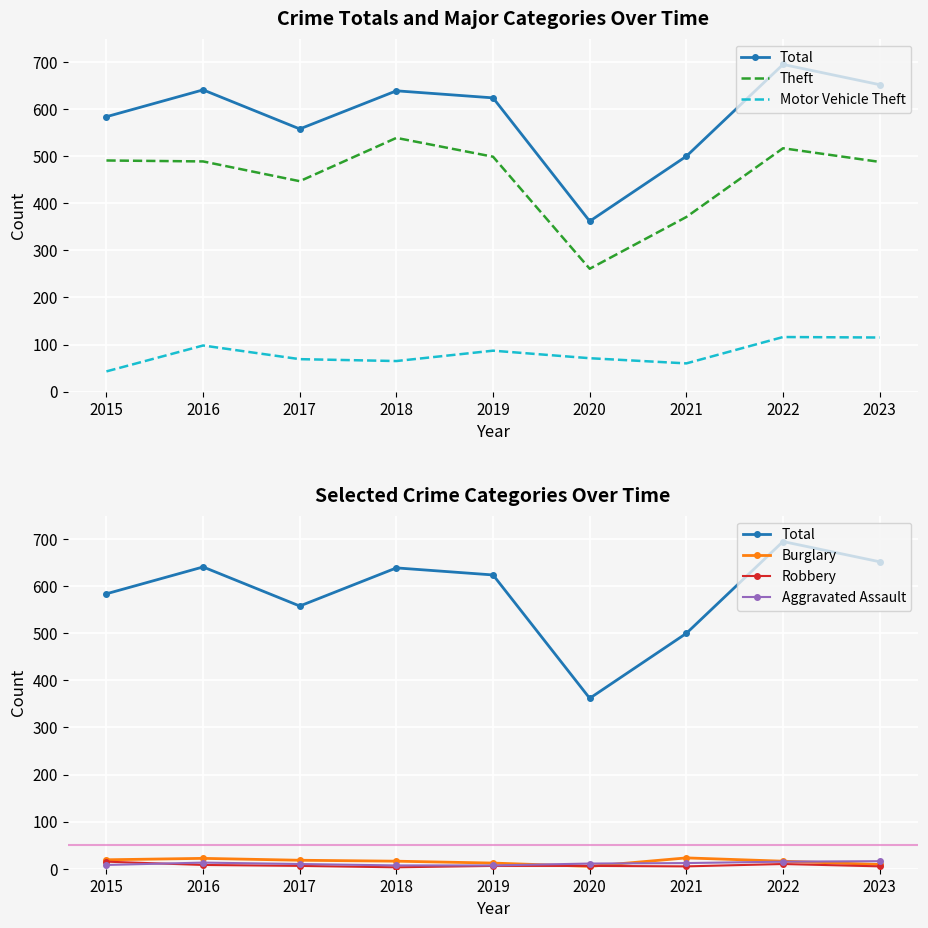

Which has a higher value, 2023 or 2019?

2023